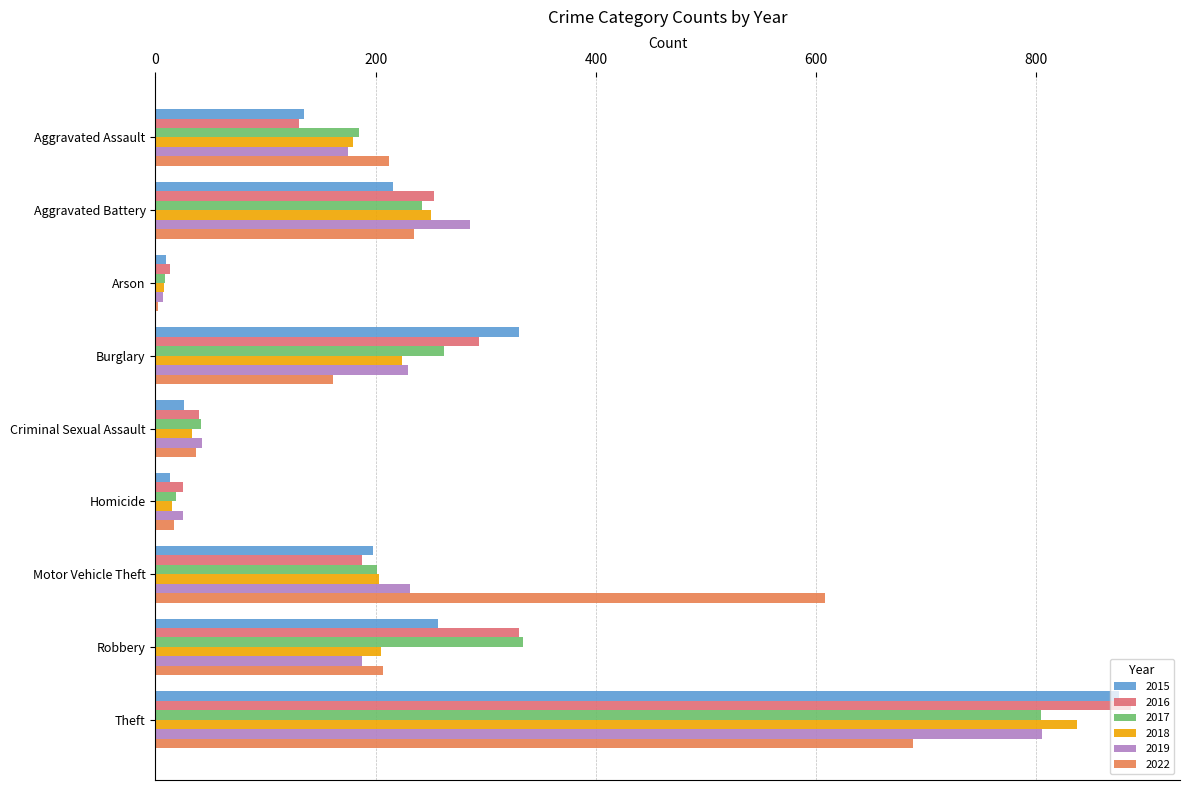

What is the sum of the 2015 values at Criminal Sexual Assault and Aggravated Assault?

161